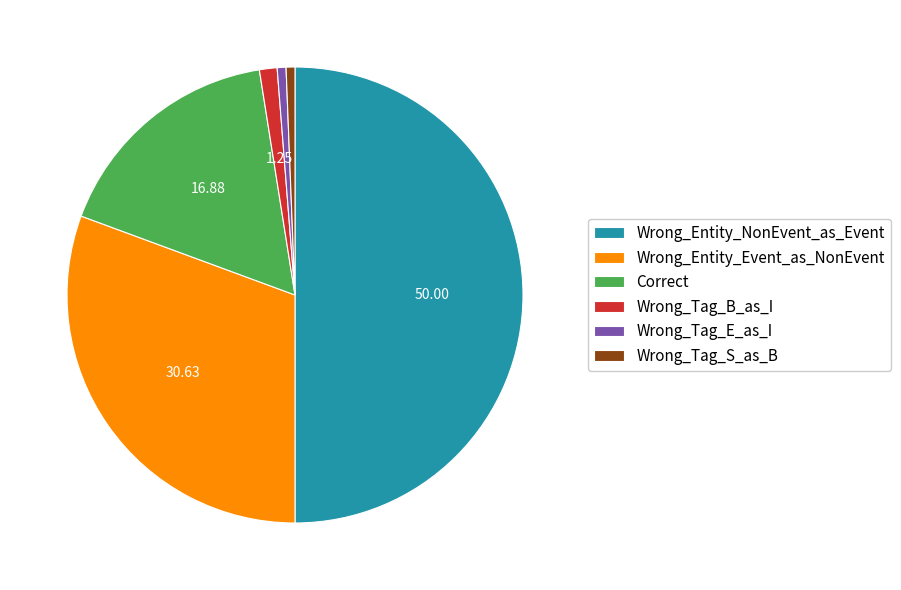

Between Wrong_Tag_E_as_I and Wrong_Entity_Event_as_NonEvent, which is larger?

Wrong_Entity_Event_as_NonEvent